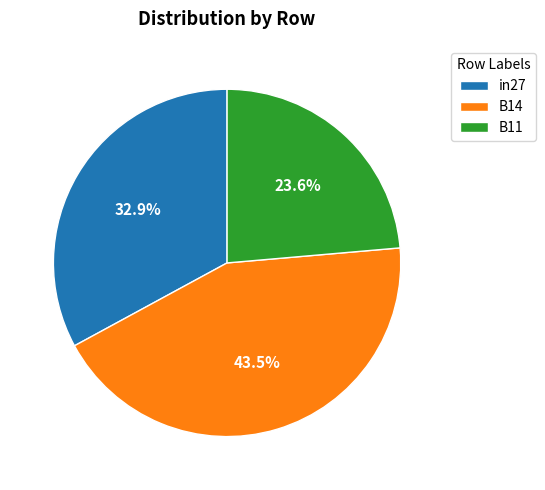

To the nearest percent, what is the difference between the largest and smallest slice percentages?

20%